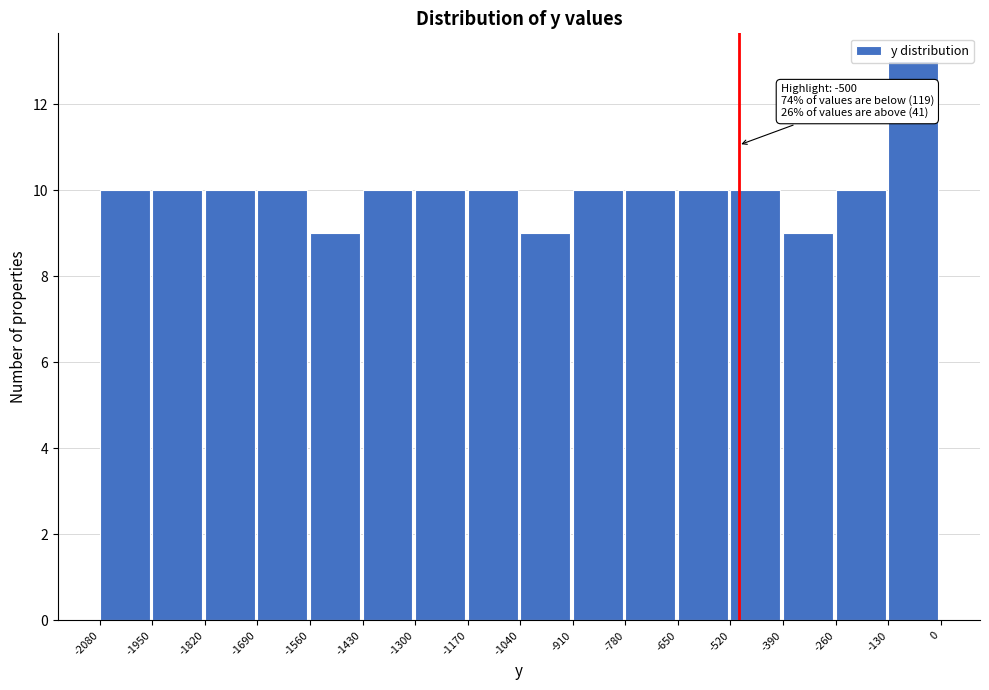

Over which range of the x-axis is the bar tallest?

-130 to 0